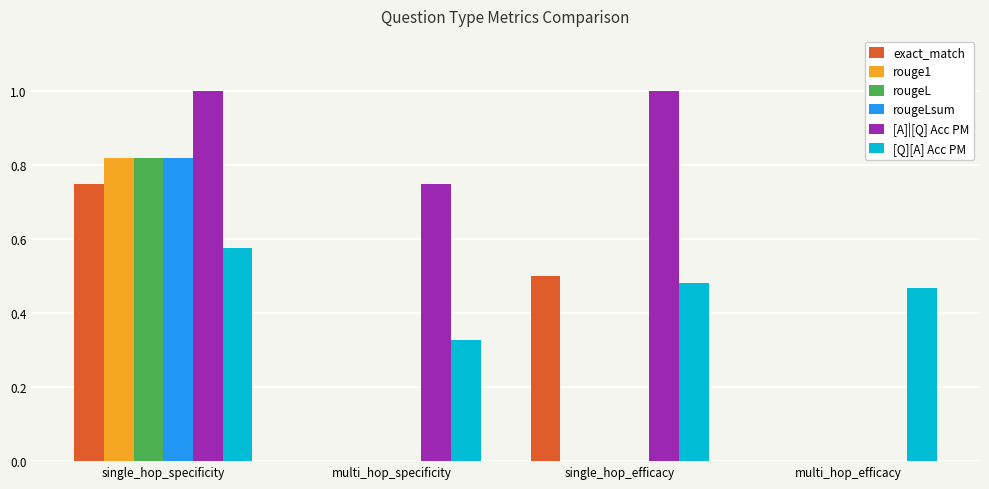

Between single_hop_specificity and multi_hop_efficacy, which series saw the biggest shift?

[A]|[Q] Acc PM